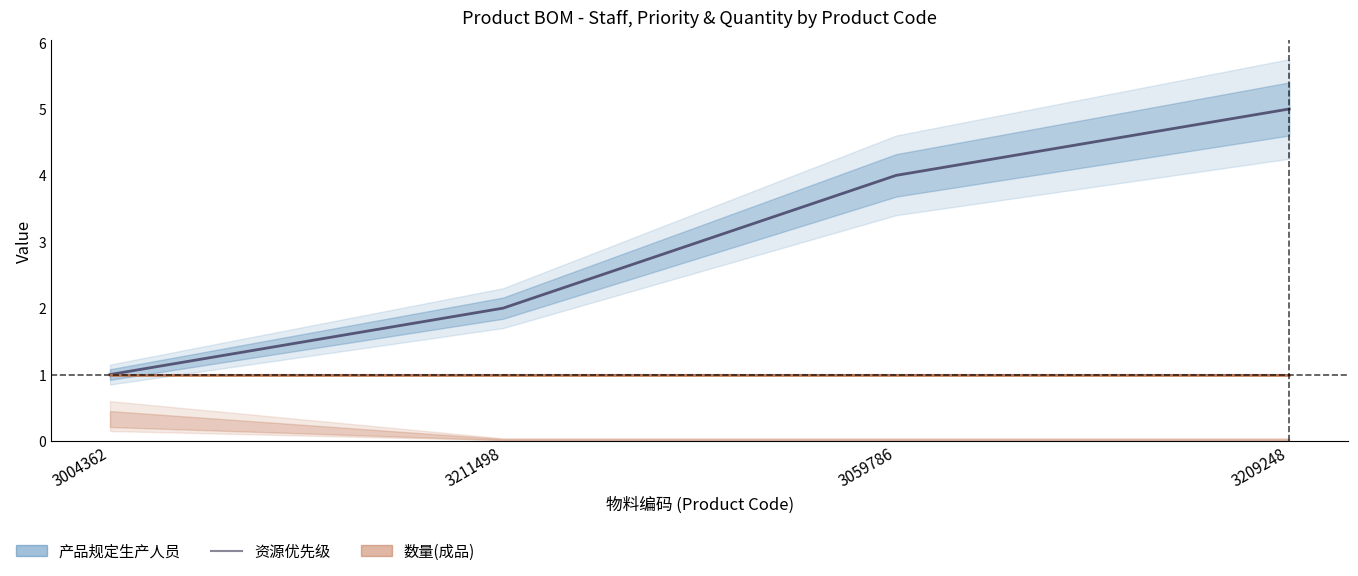

Which category has the highest value across all series?

3209248